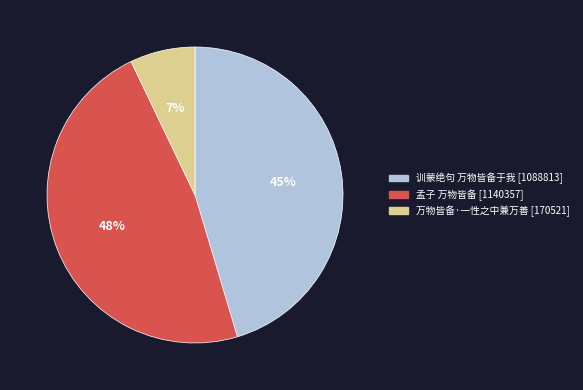

Does 孟子 万物皆备 represent more than half of the total?

No